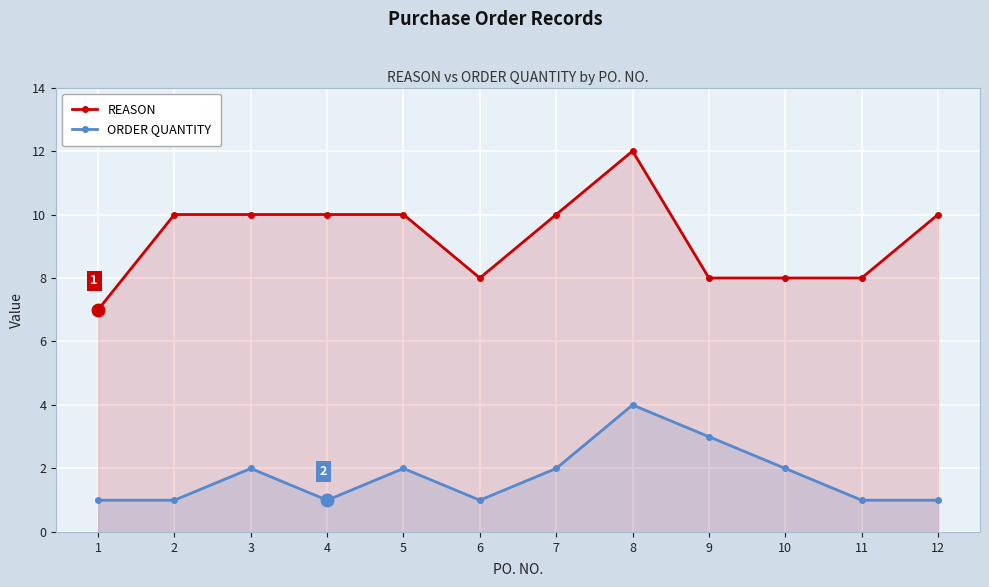

Reading left to right, what are all the values shown in this chart?

REASON: 7	10	10	10	10	8	10	12	8	8	8	10
ORDER QUANTITY: 1	1	2	1	2	1	2	4	3	2	1	1